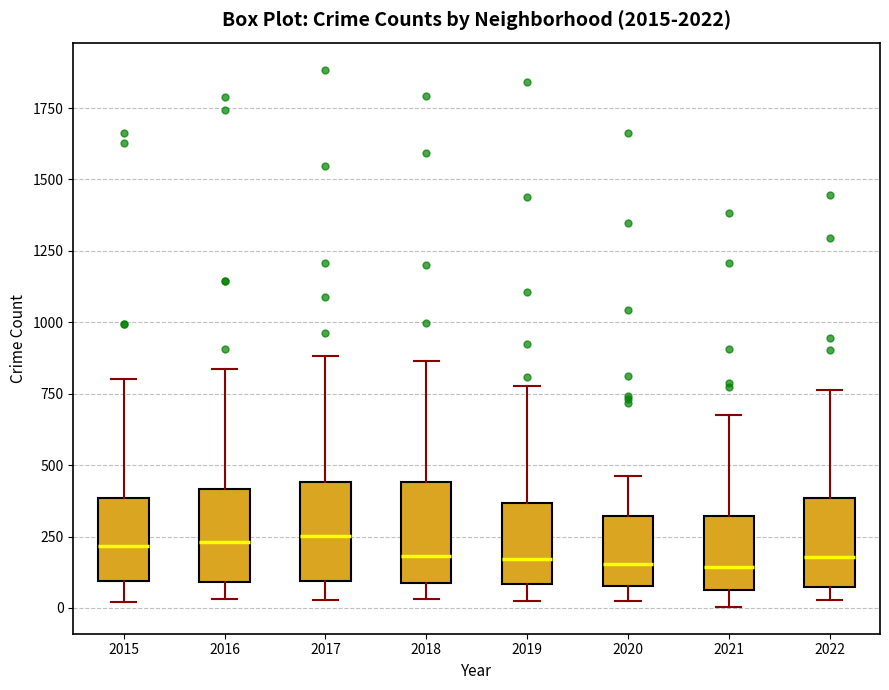

Where does the upper whisker of the box at x = 2021 end on the y-axis? The values are not printed on the chart, so give them approximately, as read against the axis.

700